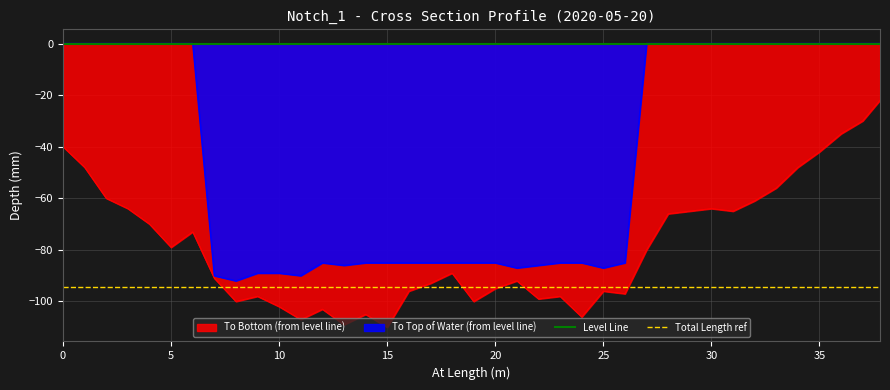

What is the sum of all Total Length ref values?

-189.0